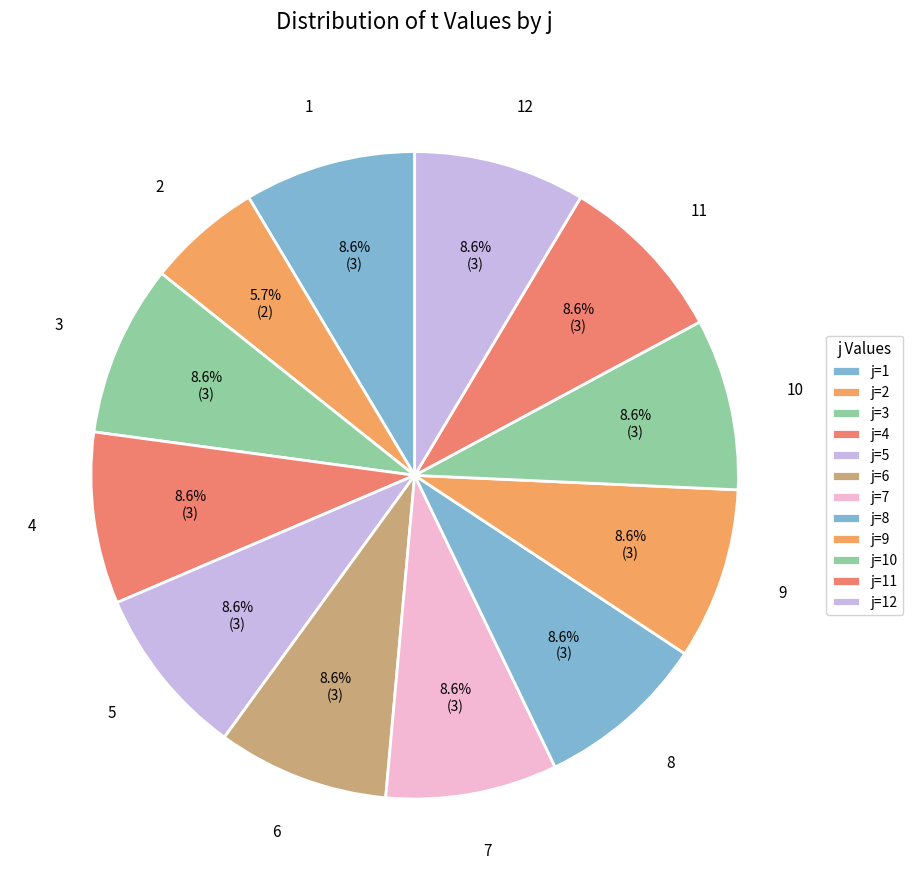

Which category has the smallest portion of the pie?

j=2